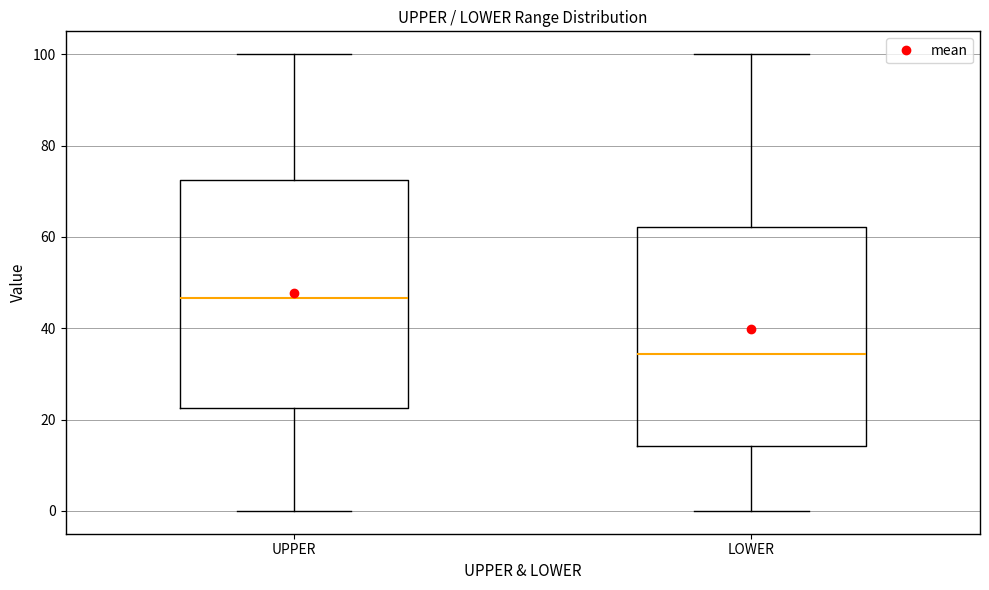

Which box's median line is the highest?

UPPER